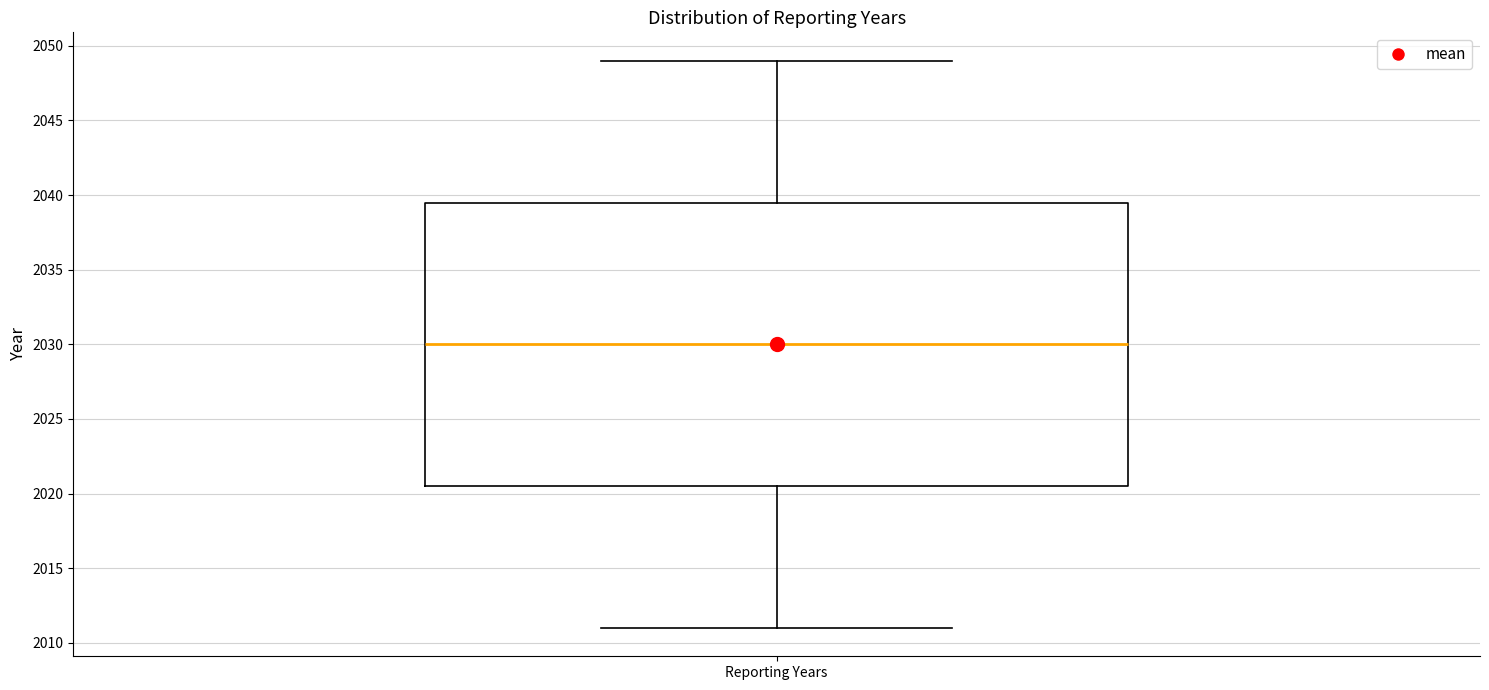

Transcribe this box plot: give where the median line is, the range the box spans, and where the two whiskers end, as read against the y-axis. The values are not printed on the chart, so give them approximately, as read against the axis.

median 2030.0, box 2020.5 to 2039.5, whiskers 2011.0 to 2049.0